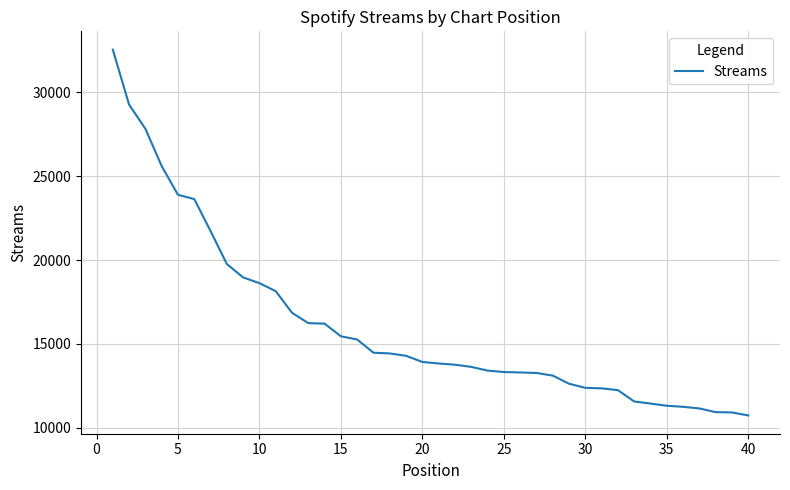

What is the difference between the maximum and minimum values?

21824